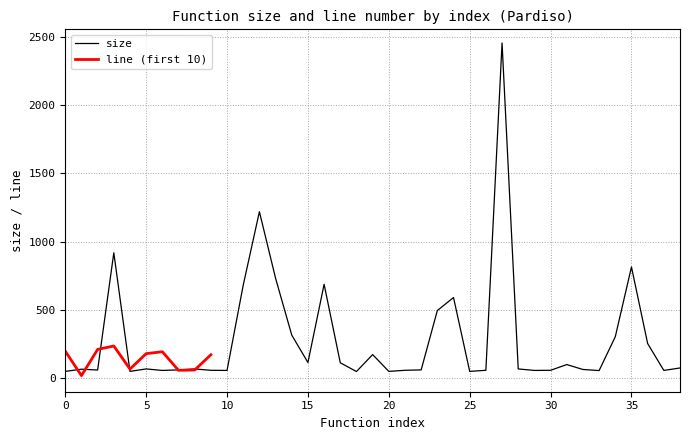

The value of size at 35 is 1273. True or false?

False